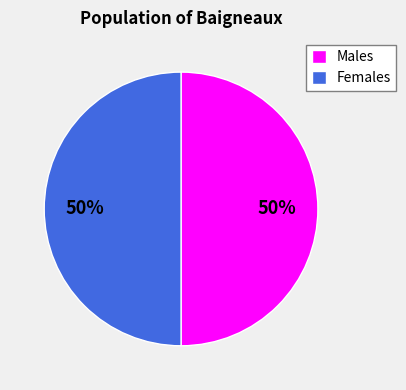

Combined, do Males and Females account for over 50%?

Yes